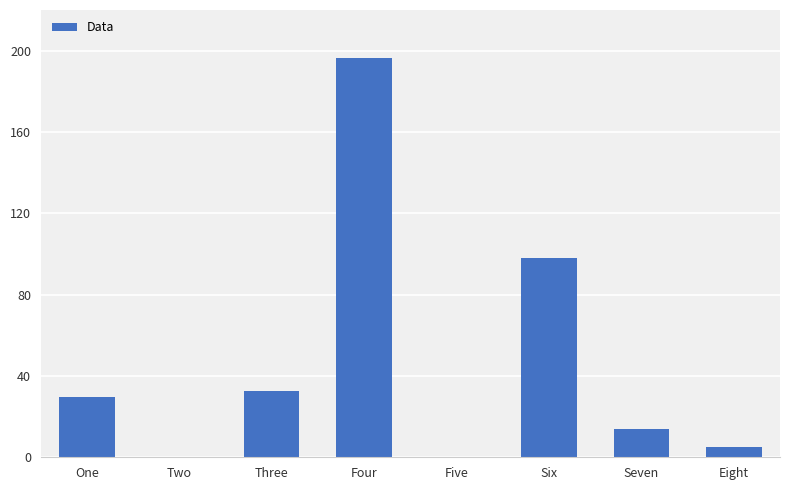

At which category does the chart reach its peak across all series?

Four